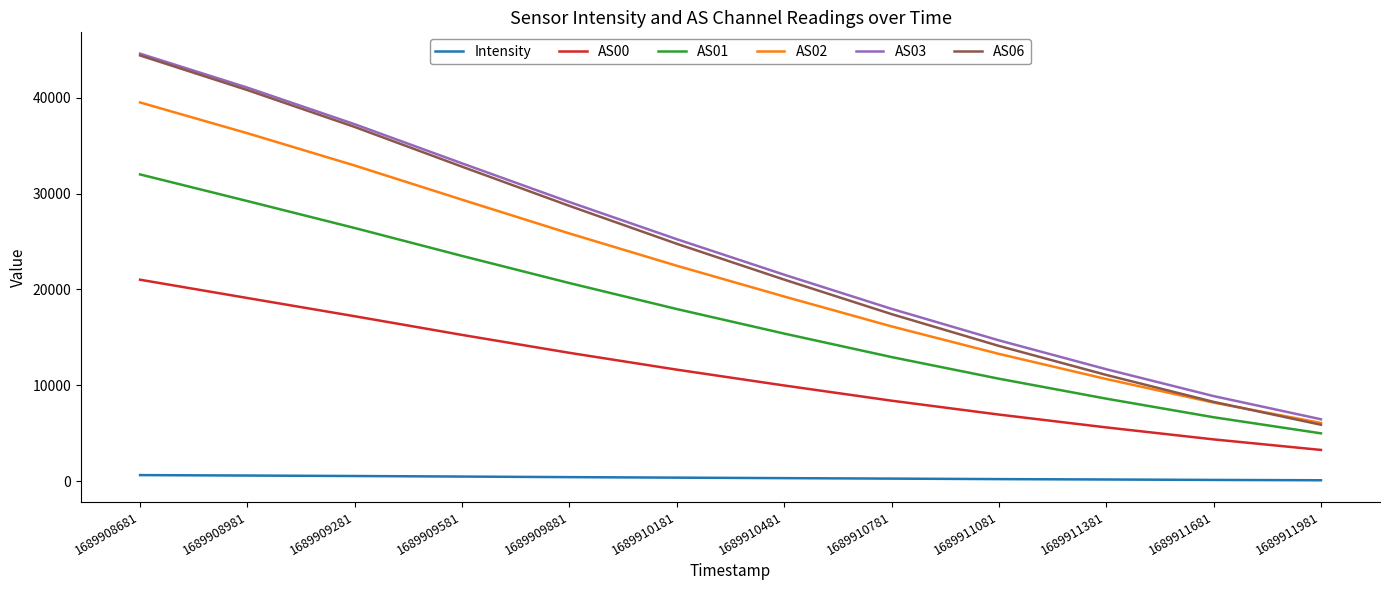

Is it true that AS02 equals 49219.1 at 1689909281?

False